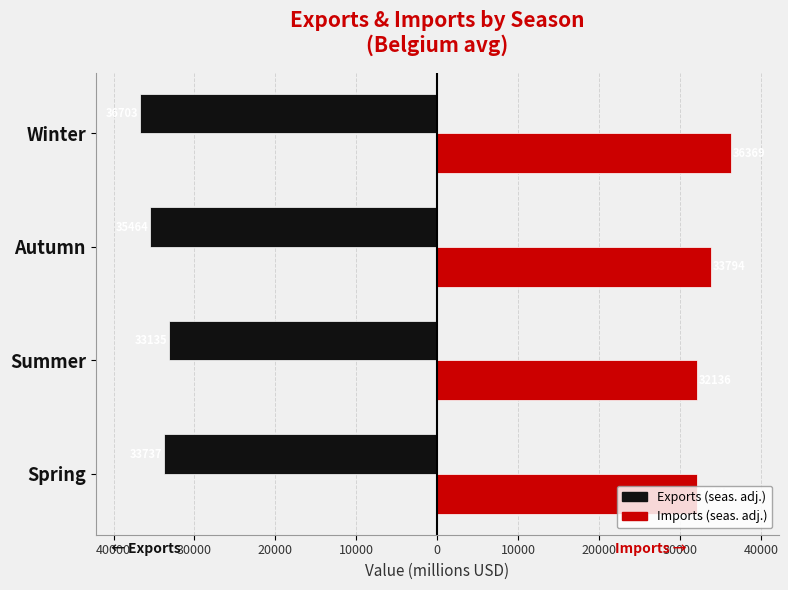

How many bars are there in total?

8